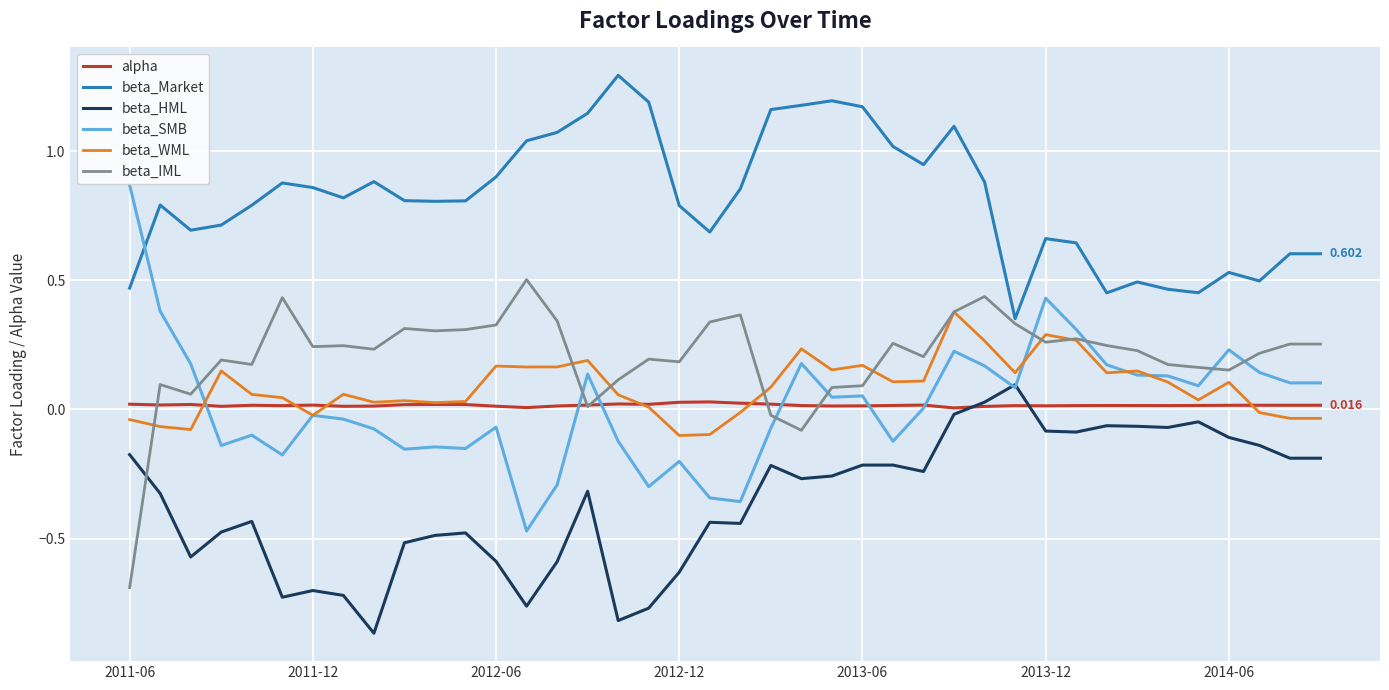

Which series has the largest total across all categories?

beta_Market